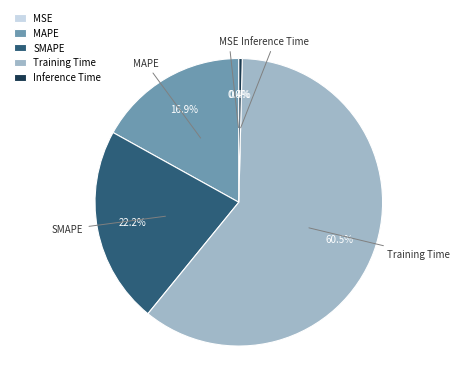

What is the majority slice?

Training Time